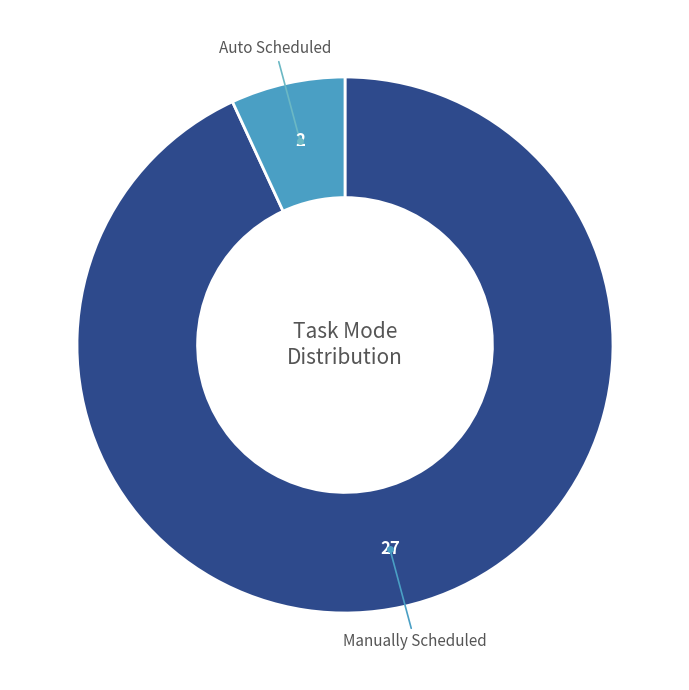

Does any single category account for the majority?

Yes